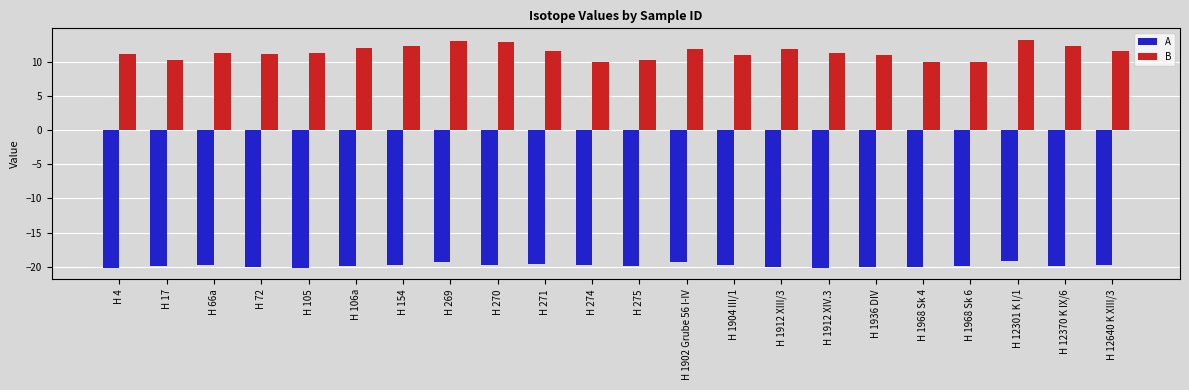

What position from the right is H 1936 DIV?

6